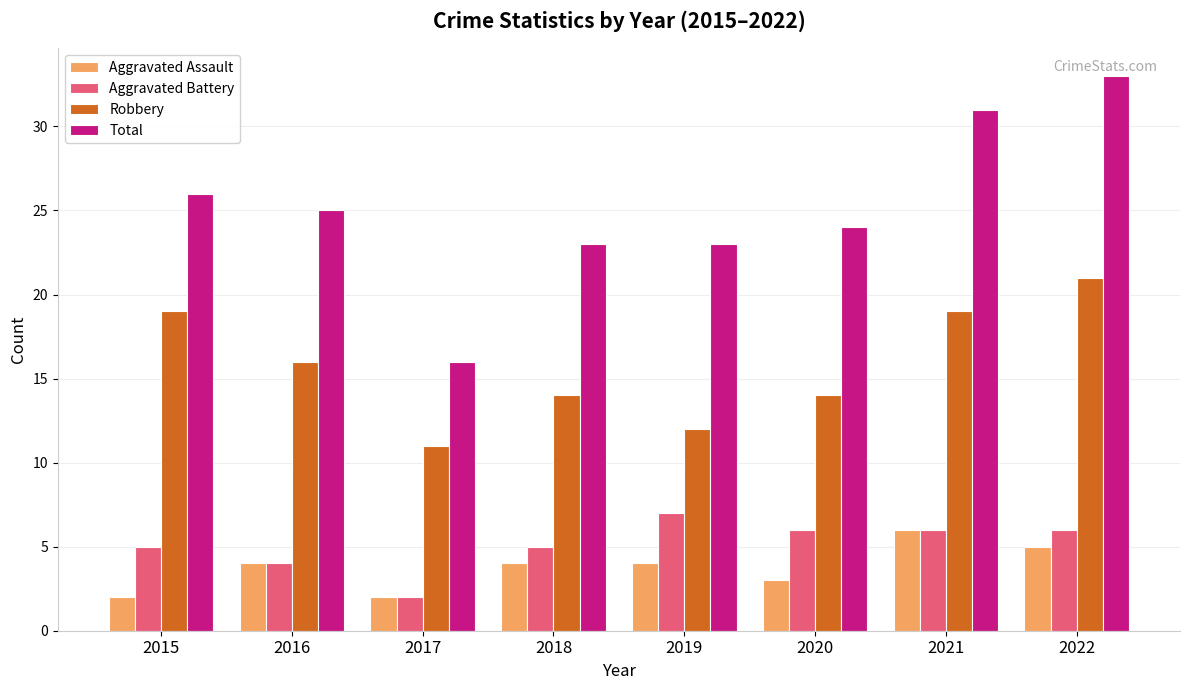

At which category is the sum across all series the highest?

2022